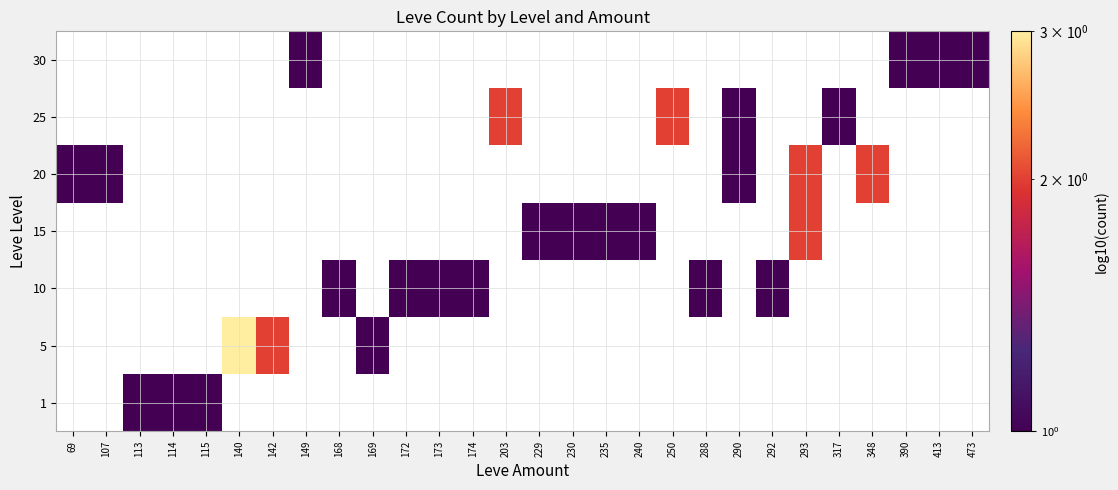

Reading left to right, transcribe all the data shown in this chart.

1: 69=0	107=0	113=1	114=1	115=1	140=0	142=0	149=0	168=0	169=0	172=0	173=0	174=0	203=0	229=0	230=0	235=0	240=0	250=0	288=0	290=0	292=0	293=0	317=0	348=0	390=0	413=0	473=0
5: 69=0	107=0	113=0	114=0	115=0	140=3	142=2	149=0	168=0	169=1	172=0	173=0	174=0	203=0	229=0	230=0	235=0	240=0	250=0	288=0	290=0	292=0	293=0	317=0	348=0	390=0	413=0	473=0
10: 69=0	107=0	113=0	114=0	115=0	140=0	142=0	149=0	168=1	169=0	172=1	173=1	174=1	203=0	229=0	230=0	235=0	240=0	250=0	288=1	290=0	292=1	293=0	317=0	348=0	390=0	413=0	473=0
15: 69=0	107=0	113=0	114=0	115=0	140=0	142=0	149=0	168=0	169=0	172=0	173=0	174=0	203=0	229=1	230=1	235=1	240=1	250=0	288=0	290=0	292=0	293=2	317=0	348=0	390=0	413=0	473=0
20: 69=1	107=1	113=0	114=0	115=0	140=0	142=0	149=0	168=0	169=0	172=0	173=0	174=0	203=0	229=0	230=0	235=0	240=0	250=0	288=0	290=1	292=0	293=2	317=0	348=2	390=0	413=0	473=0
25: 69=0	107=0	113=0	114=0	115=0	140=0	142=0	149=0	168=0	169=0	172=0	173=0	174=0	203=2	229=0	230=0	235=0	240=0	250=2	288=0	290=1	292=0	293=0	317=1	348=0	390=0	413=0	473=0
30: 69=0	107=0	113=0	114=0	115=0	140=0	142=0	149=1	168=0	169=0	172=0	173=0	174=0	203=0	229=0	230=0	235=0	240=0	250=0	288=0	290=0	292=0	293=0	317=0	348=0	390=1	413=1	473=1